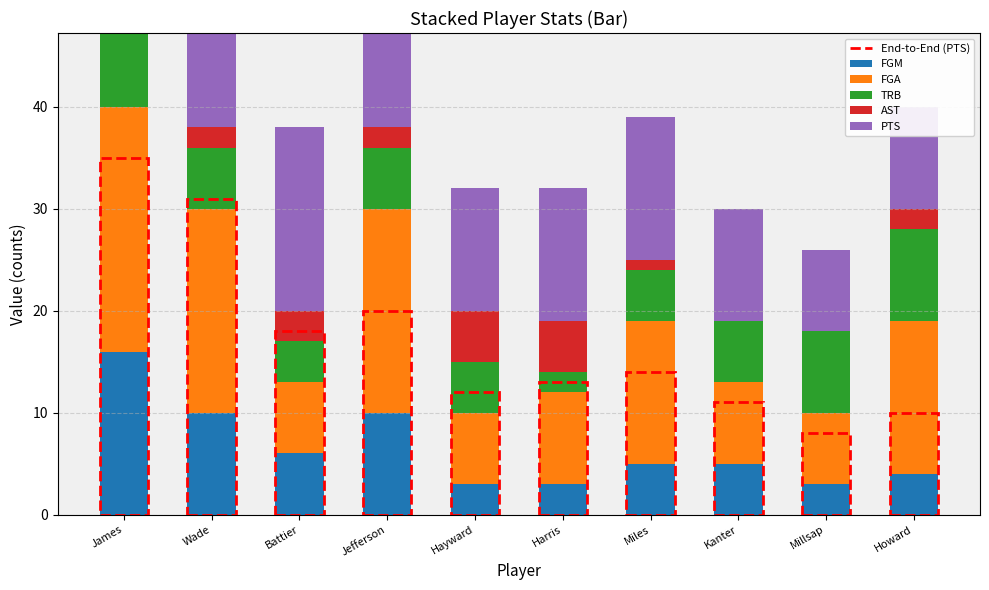

How many data points in AST are less than 2?

3